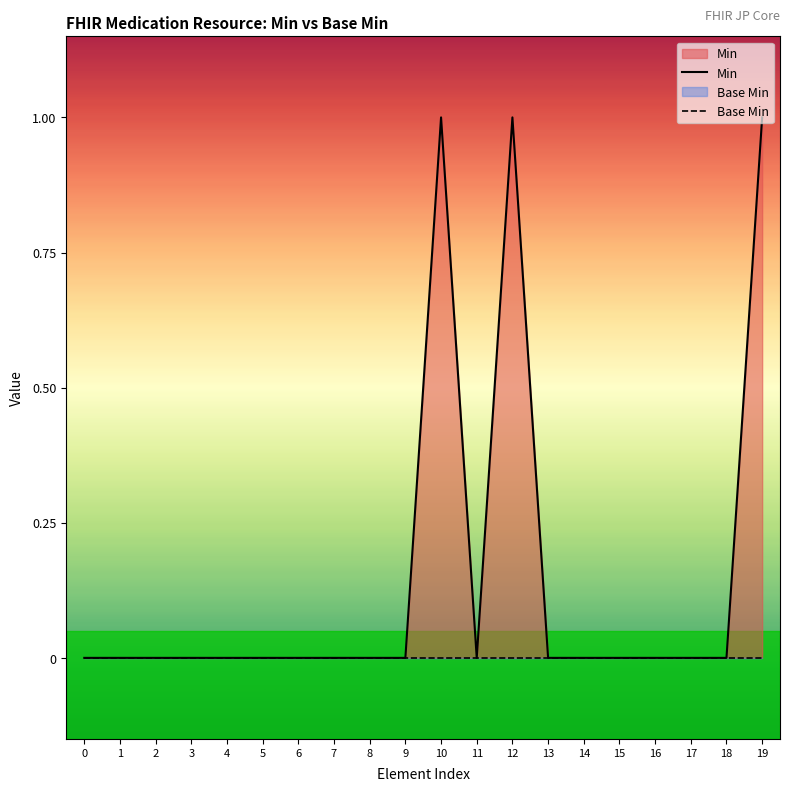

What is the sum of the Min values at 1 and 12?

1